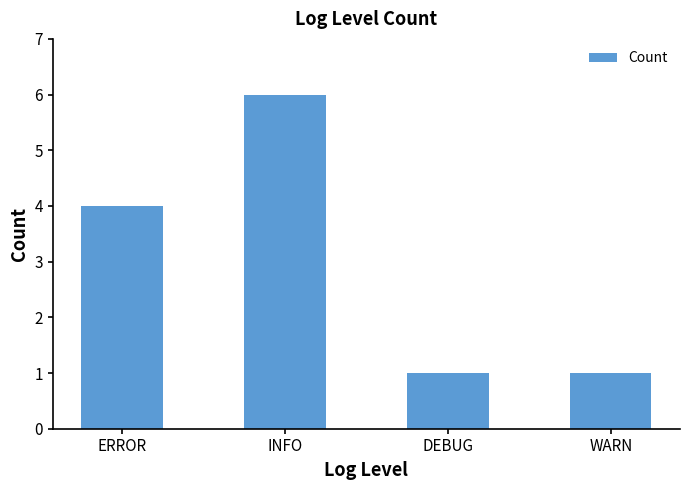

At which label is the value closest to 3?

ERROR